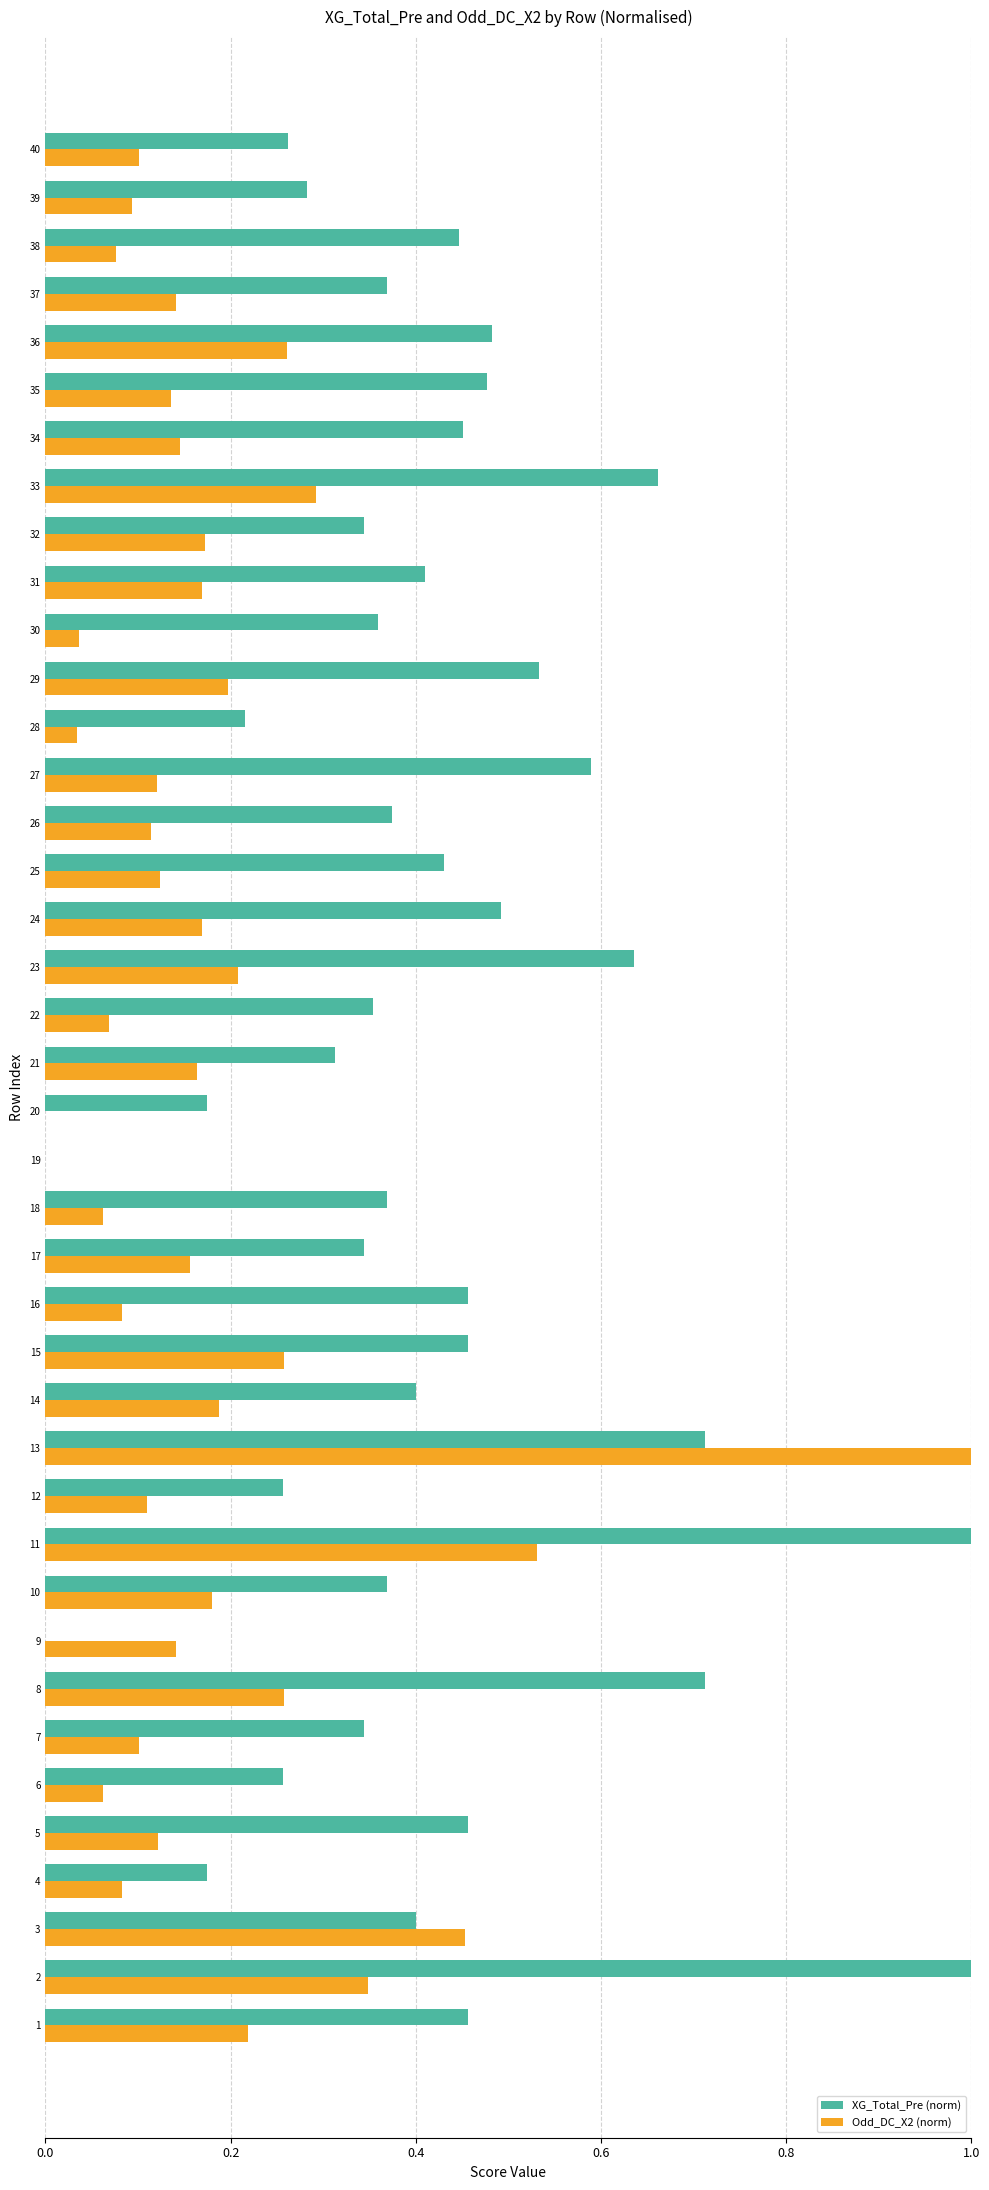

At which category is the sum across all series the highest?

13